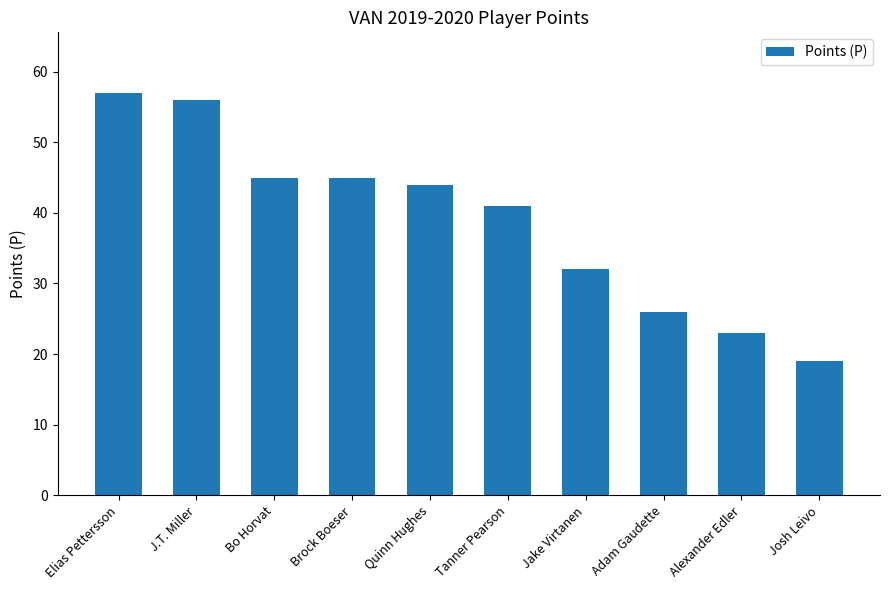

At which category does the chart reach its minimum across all series?

Josh Leivo